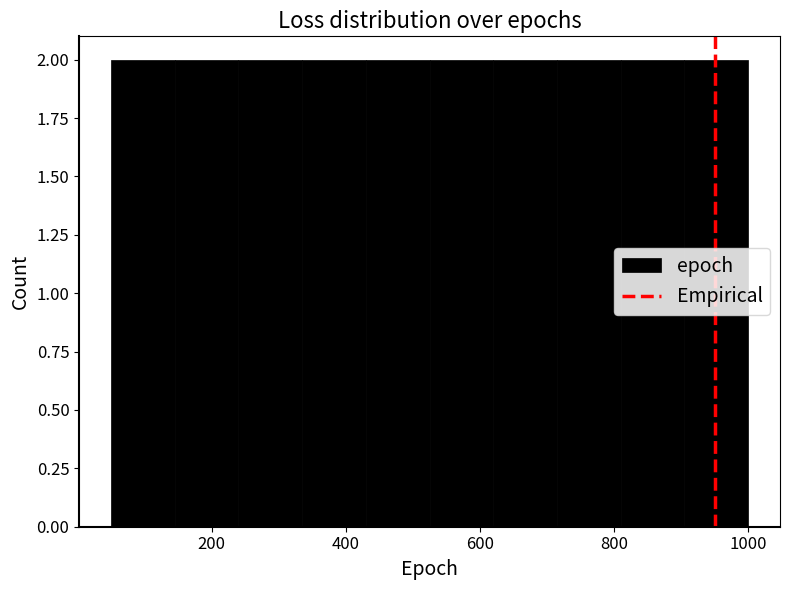

Reading left to right, list every bar in this chart as the range it spans on the x-axis followed by its height. Neither the bar edges nor the heights are printed on the chart, so give them approximately, as read against the axes.

50 to 145: 2
145 to 240: 2
240 to 335: 2
335 to 430: 2
430 to 525: 2
525 to 620: 2
620 to 715: 2
715 to 810: 2
810 to 905: 2
905 to 1000: 2